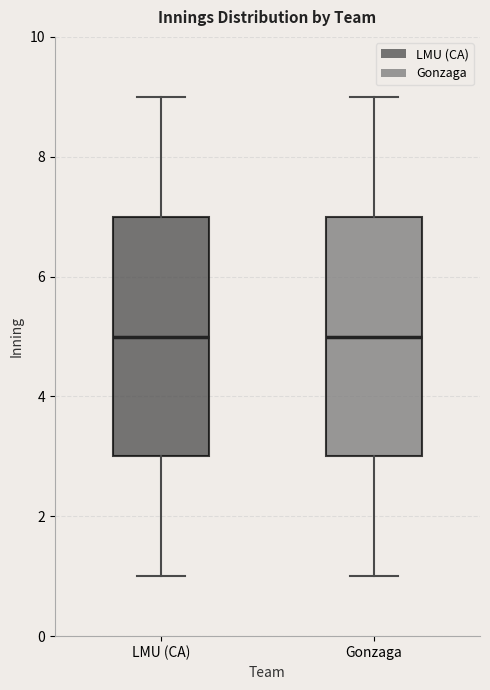

Where is the upper edge of the box for Gonzaga on the y-axis? The values are not printed on the chart, so give them approximately, as read against the axis.

7